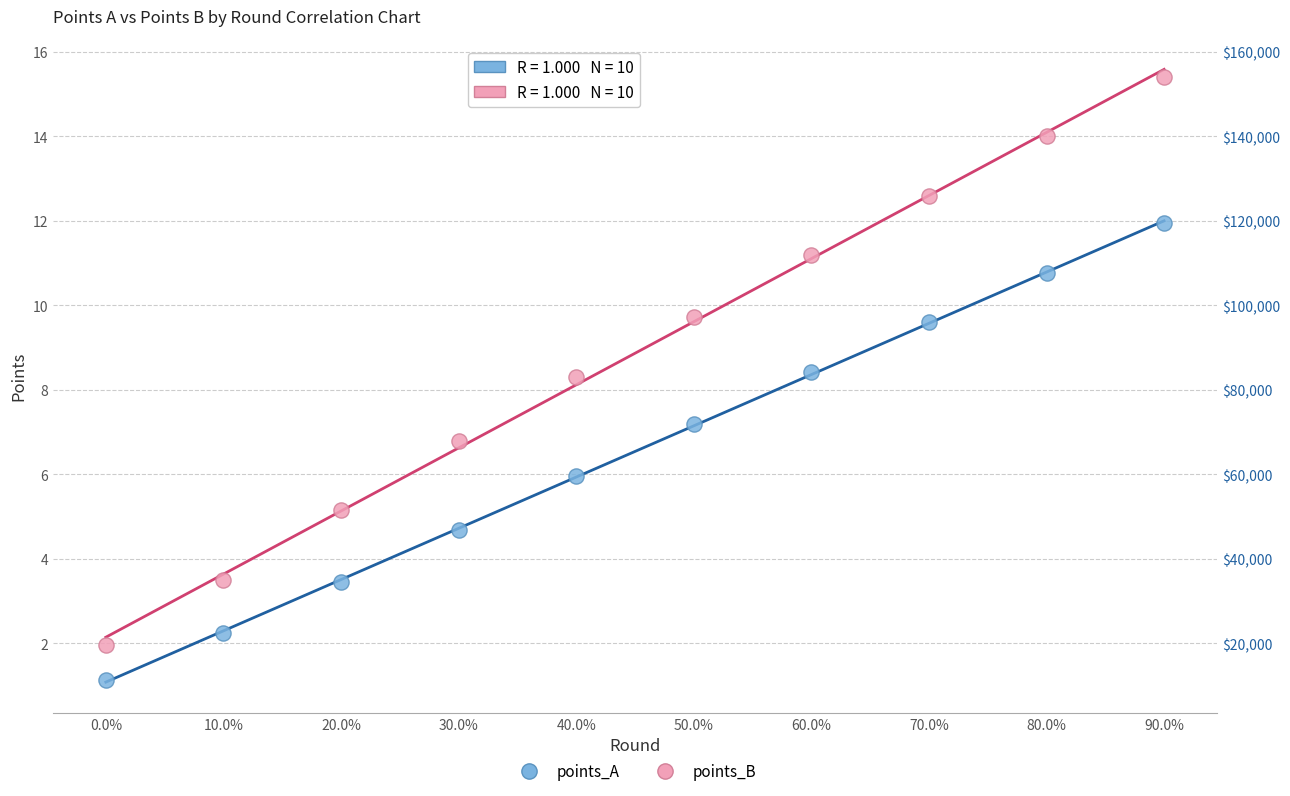

Across all data points, what is the range of X values (max minus min)?

9.0